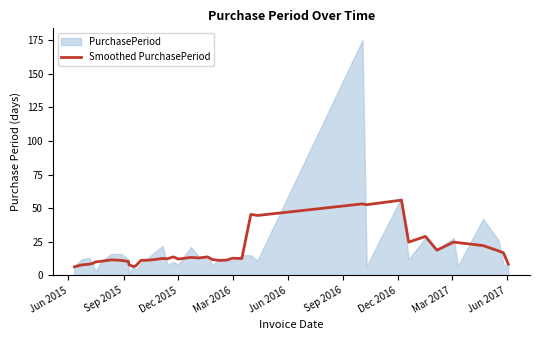

What is the difference between the maximum and minimum values?

49.6